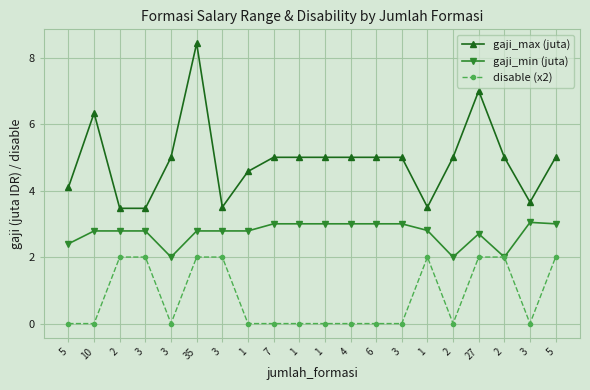

What is the difference between the second highest and minimum values in the gaji_max (juta) series?

3.5